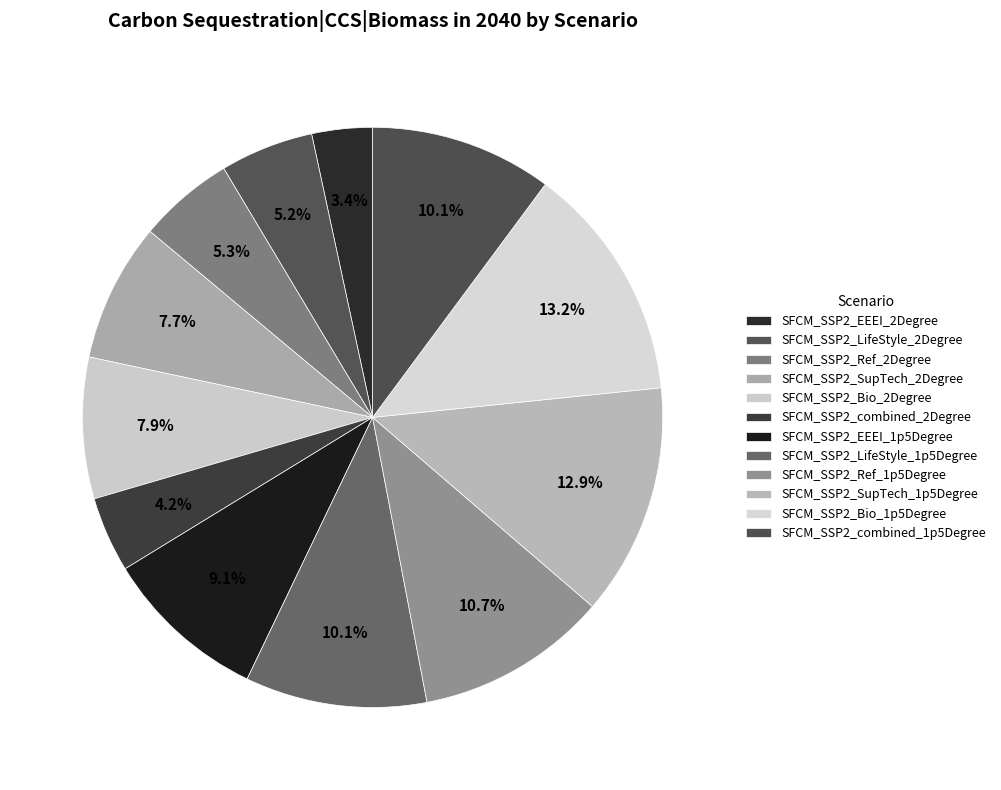

Rank the categories by value from lowest to highest.

SFCM_SSP2_EEEI_2Degree, SFCM_SSP2_combined_2Degree, SFCM_SSP2_LifeStyle_2Degree, SFCM_SSP2_Ref_2Degree, SFCM_SSP2_SupTech_2Degree, SFCM_SSP2_Bio_2Degree, SFCM_SSP2_EEEI_1p5Degree, SFCM_SSP2_LifeStyle_1p5Degree, SFCM_SSP2_combined_1p5Degree, SFCM_SSP2_Ref_1p5Degree, SFCM_SSP2_SupTech_1p5Degree, SFCM_SSP2_Bio_1p5Degree